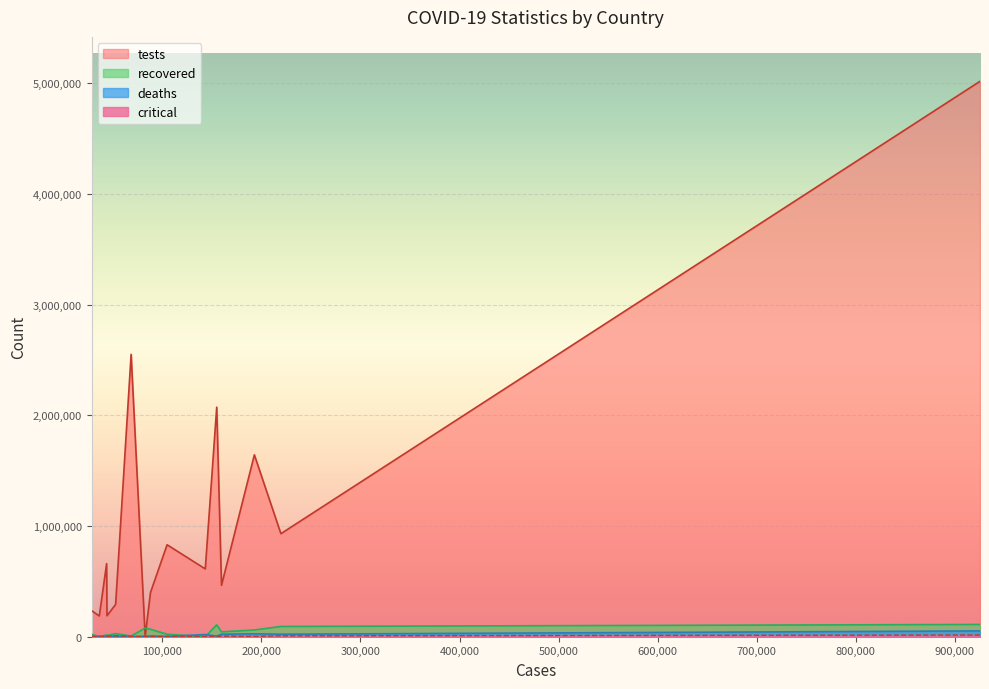

Which series has the widest spread of values?

tests